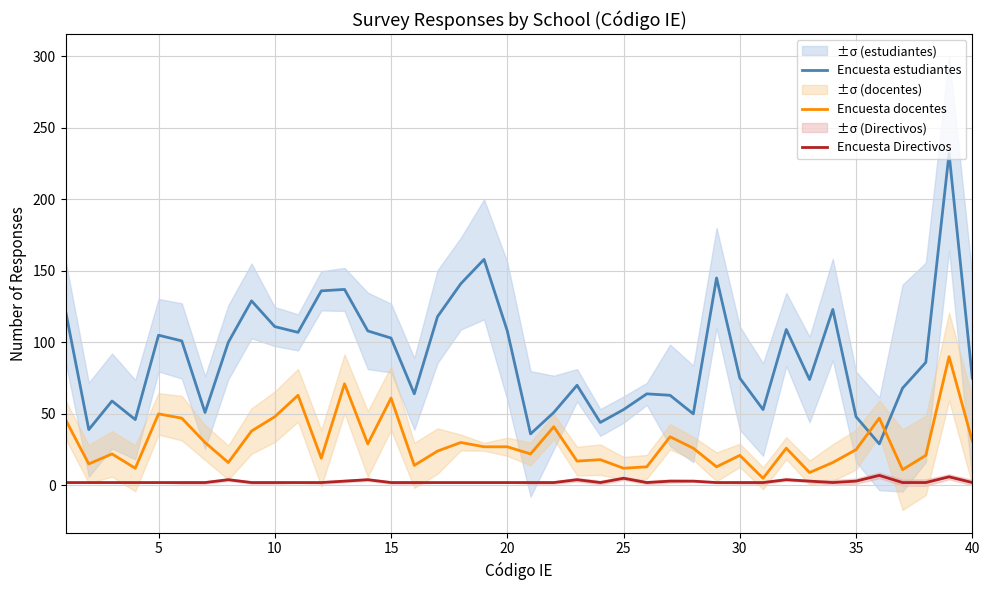

Is it true that Encuesta estudiantes equals 66 at 35?

False